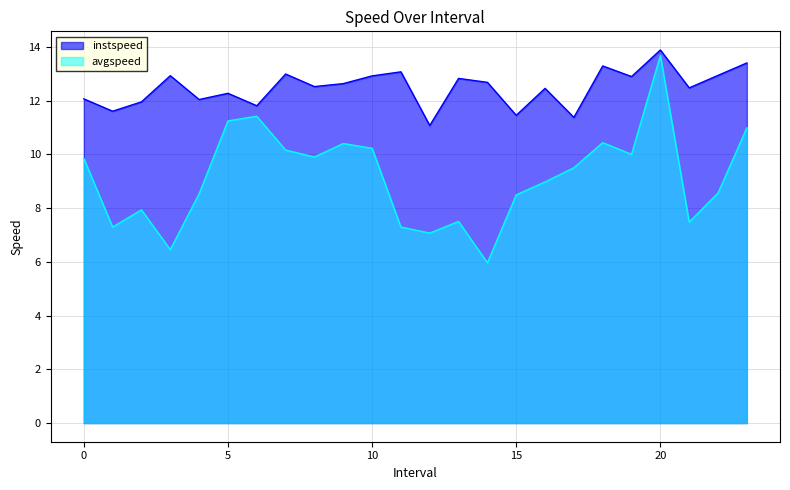

The instspeed series shows 12.1 at 0. True or false?

True